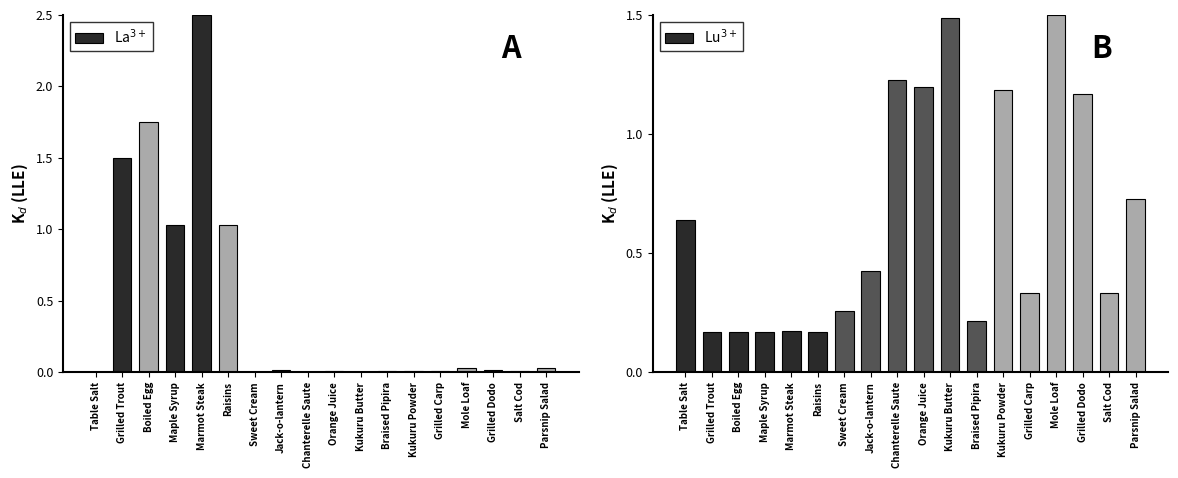

List the labels in order of Leve Gil value, largest first.

Mole Loaf, Kukuru Butter, Chanterelle Saute, Orange Juice, Kukuru Powder, Grilled Dodo, Parsnip Salad, Table Salt, Jack-o-lantern, Grilled Carp, Salt Cod, Sweet Cream, Braised Pipira, Marmot Steak, Grilled Trout, Boiled Egg, Maple Syrup, Raisins